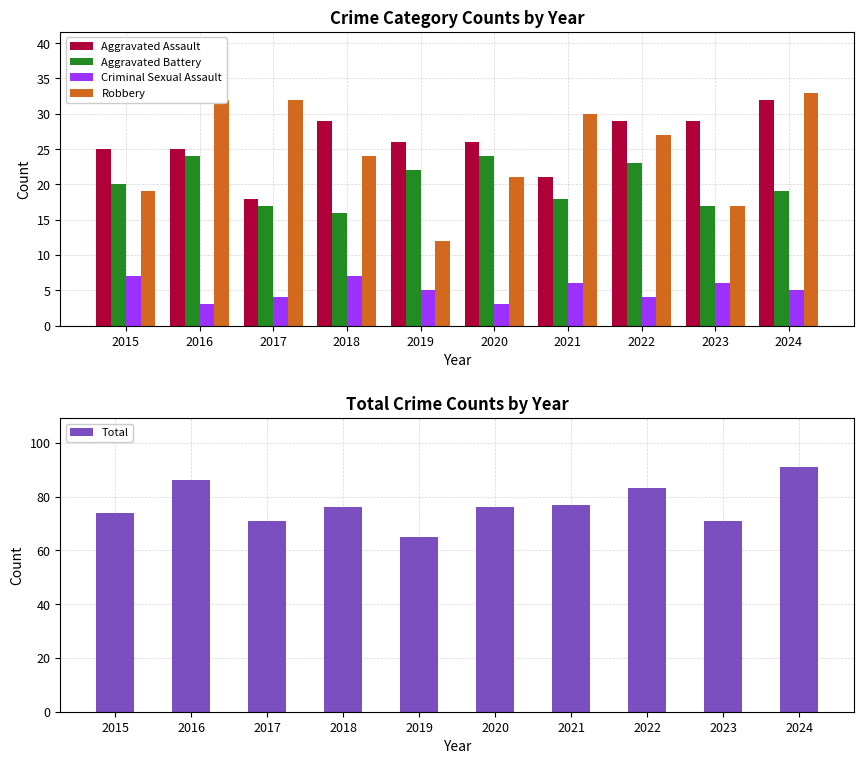

Count the number of data series in this chart.

5